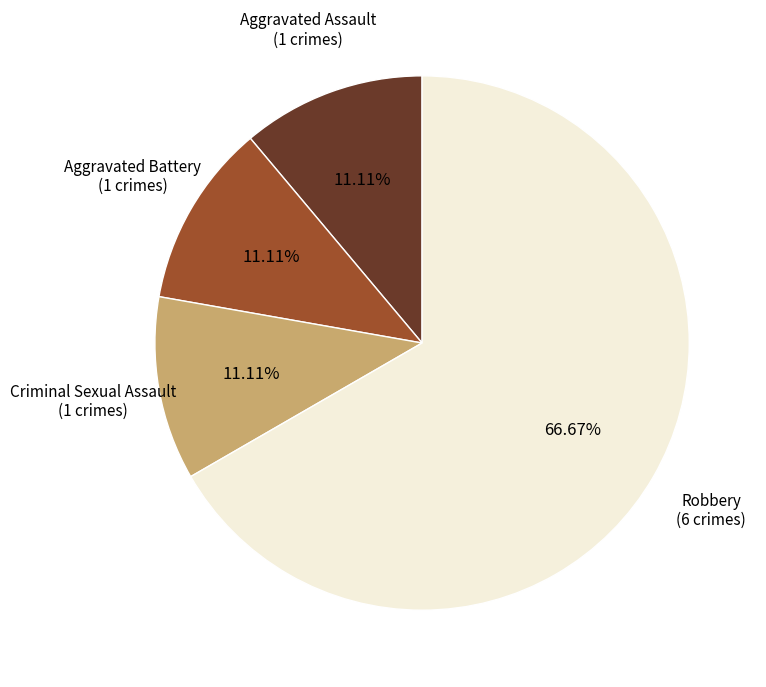

Is there a majority slice in this chart?

Yes